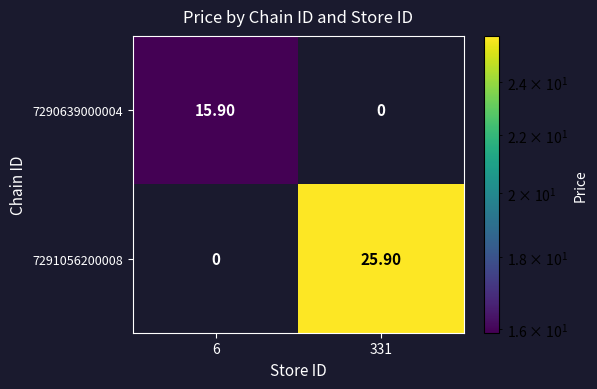

Which label corresponds to the largest value in the chart?

331